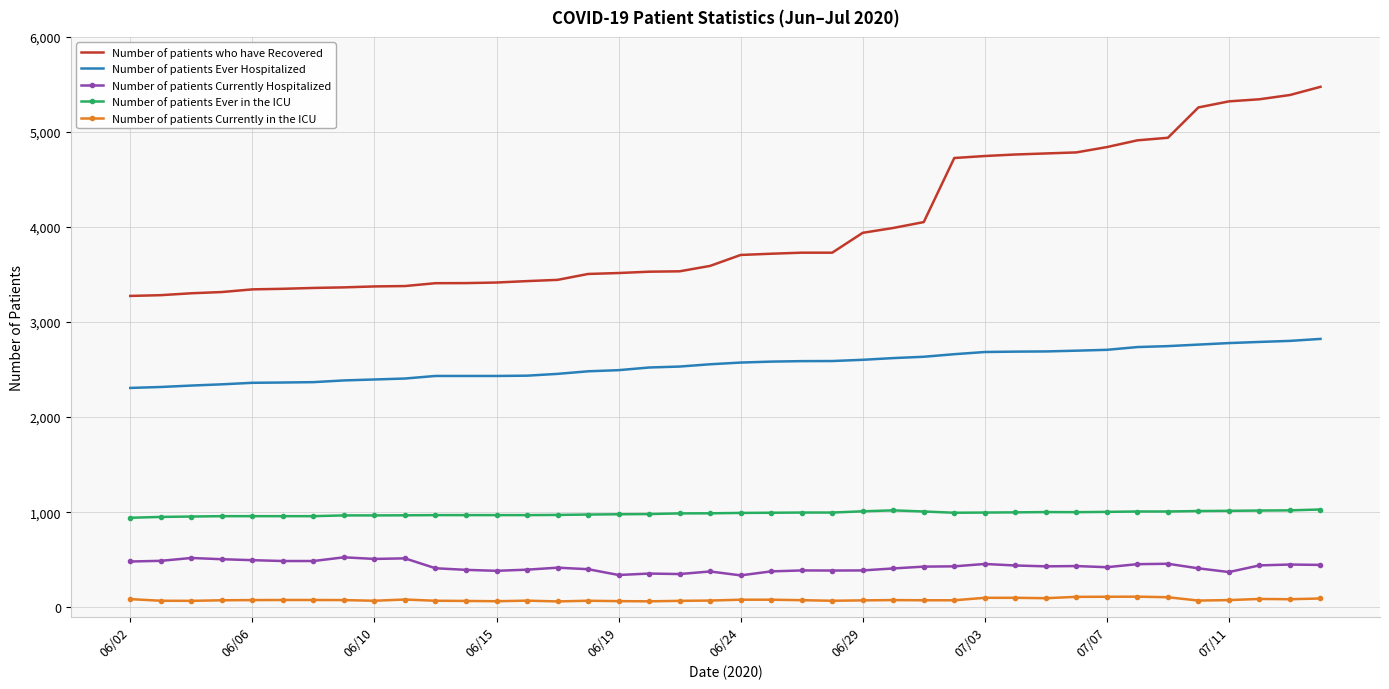

True or false: Number of patients Ever in the ICU and Number of patients who have Recovered intersect in this chart.

False